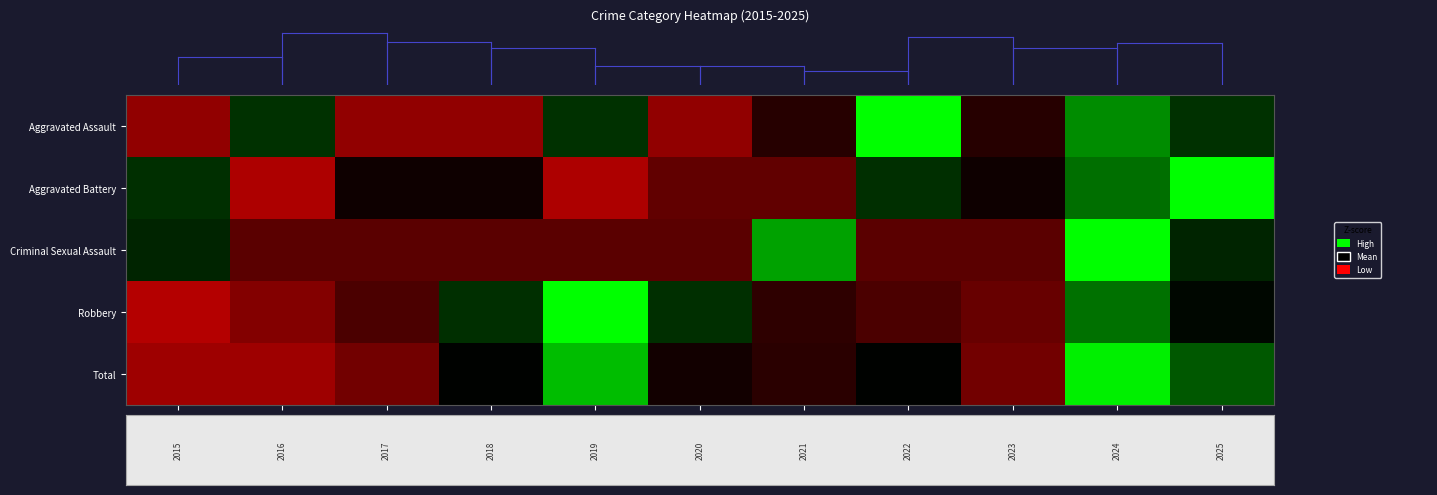

List the series in order of their peak value, highest first.

Aggravated Assault, Aggravated Battery, Criminal Sexual Assault, Robbery, Total